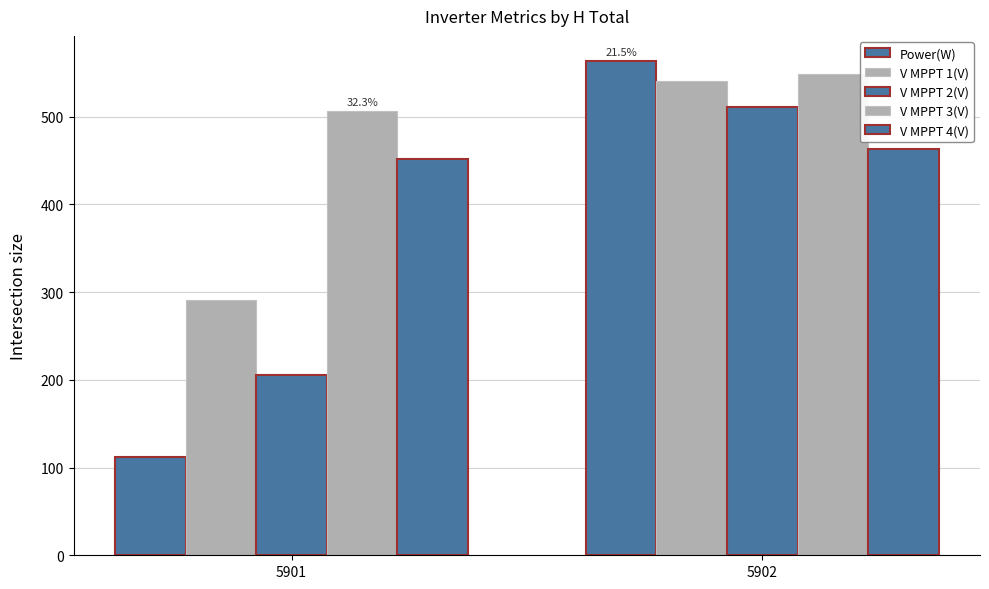

How many bars are there in total?

10